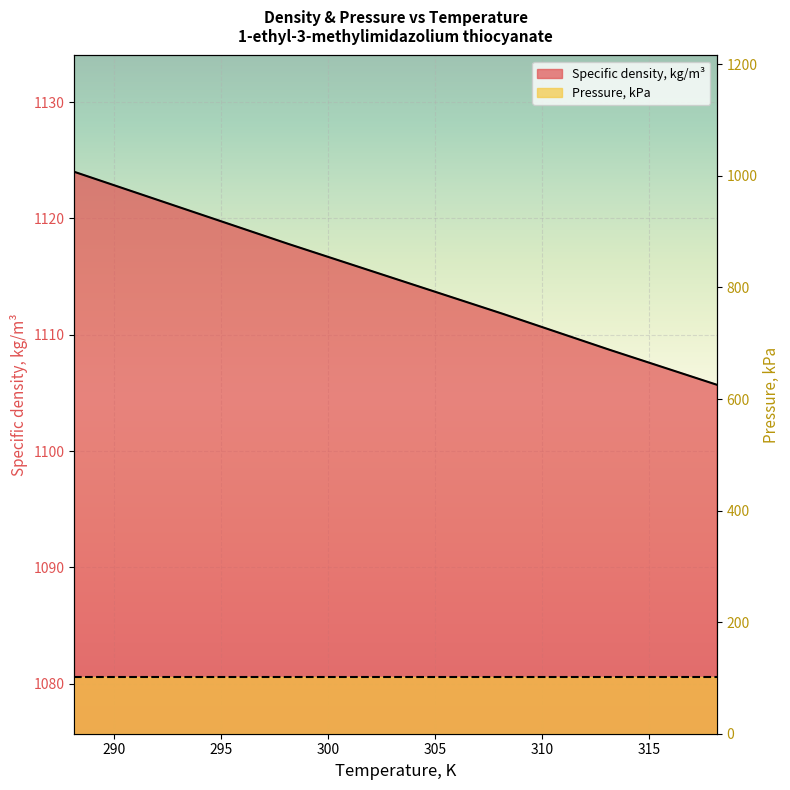

What is the sum of all values?

7803.7